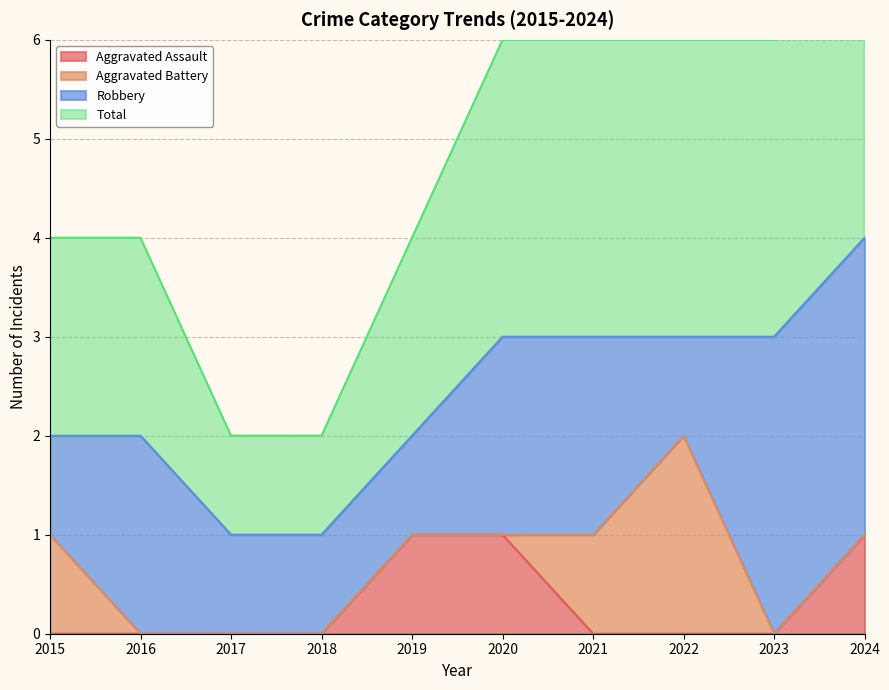

What is the sum of all Aggravated Assault values?

3